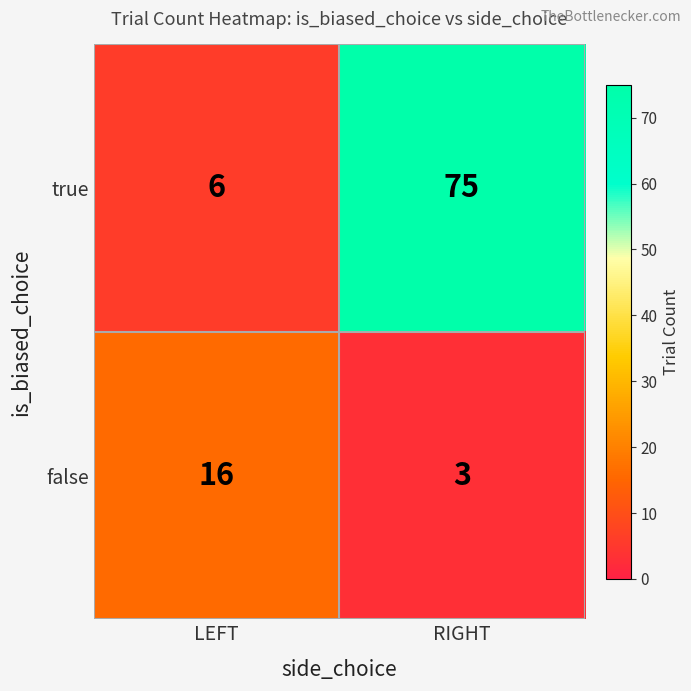

How many categories are shown in the chart?

2